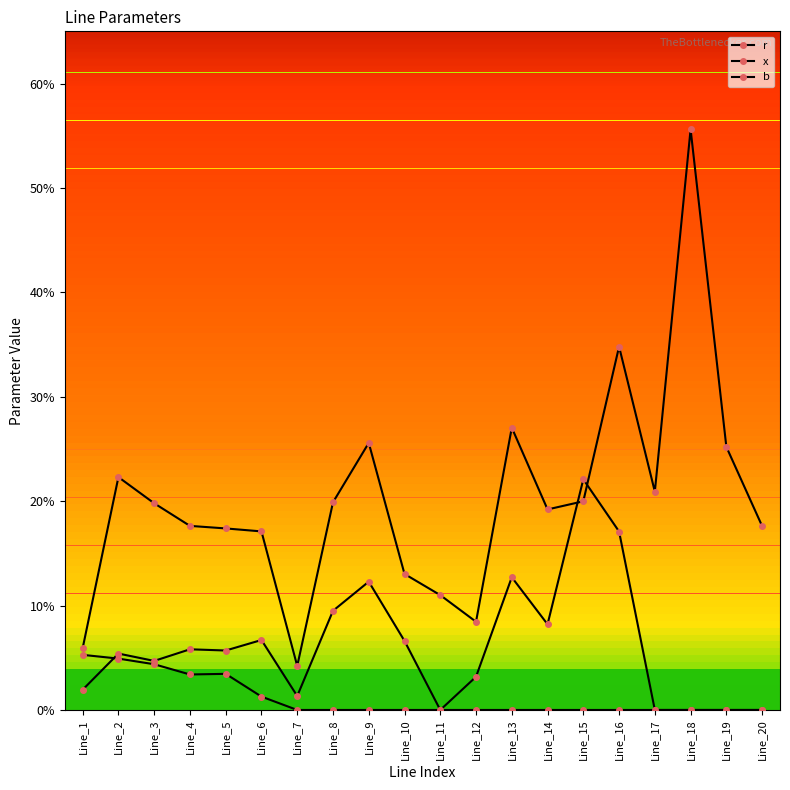

Does the chart display data point markers on the line(s)?

Yes